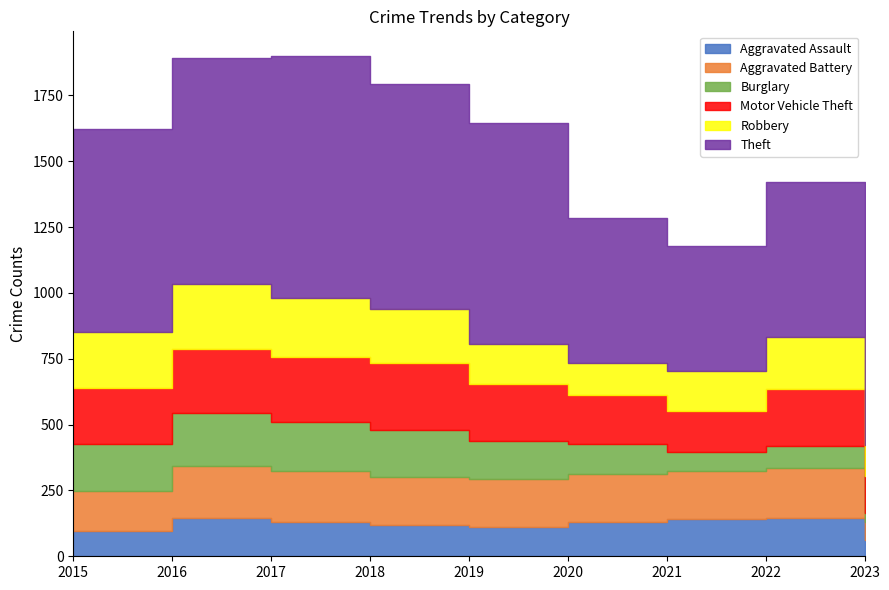

In Aggravated Battery, how many points are higher than both neighbors (excluding endpoints)?

2